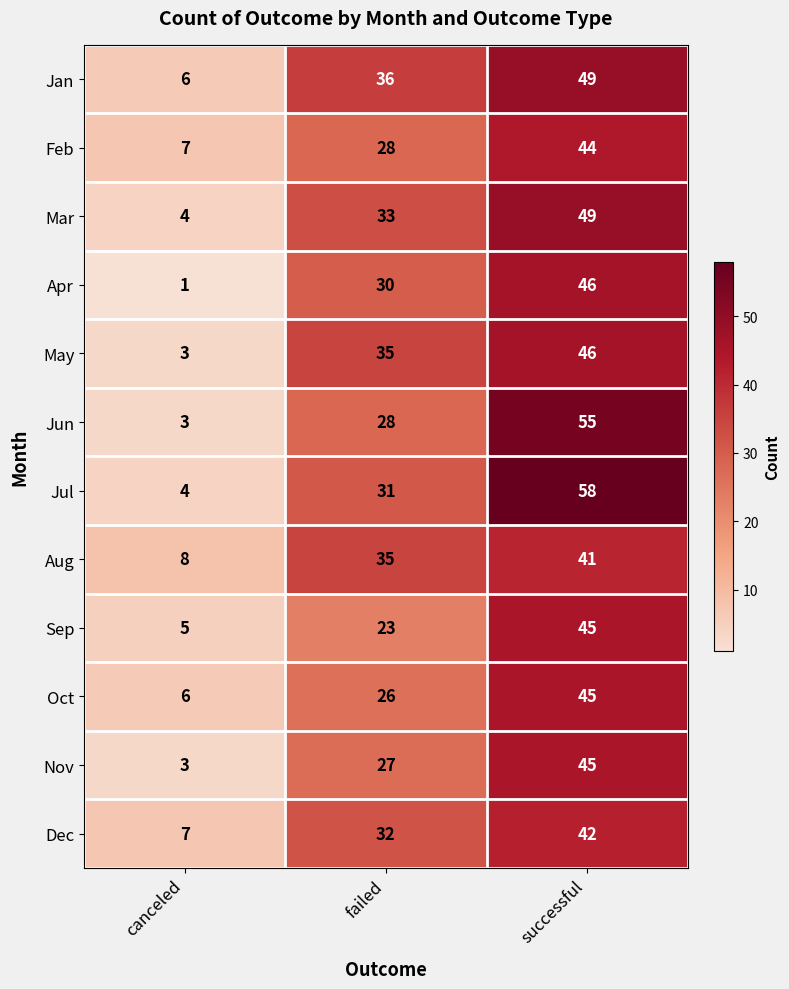

Is it true that Nov equals 47 at failed?

False